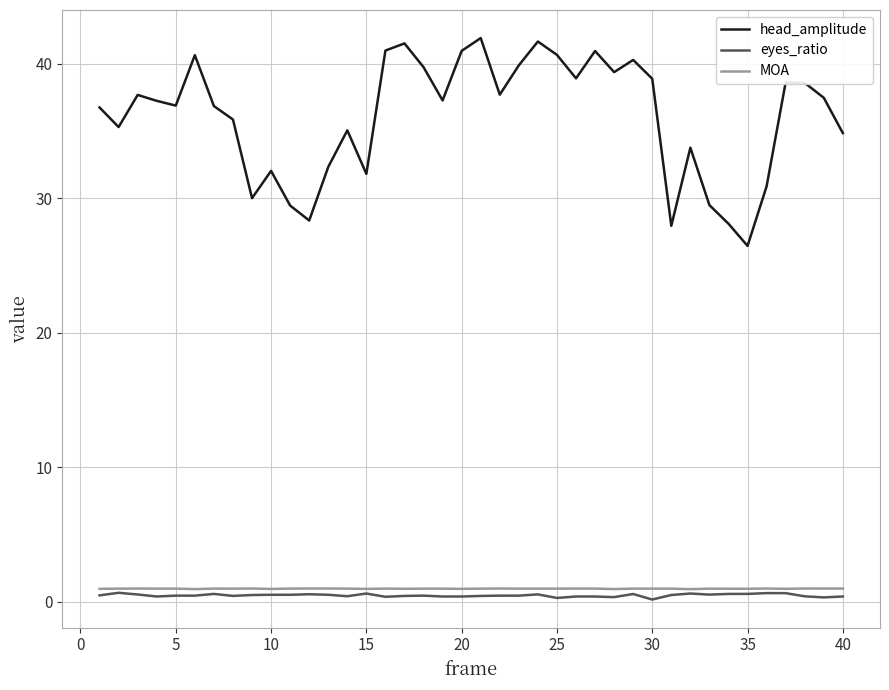

Which series has the largest total across all categories?

head_amplitude